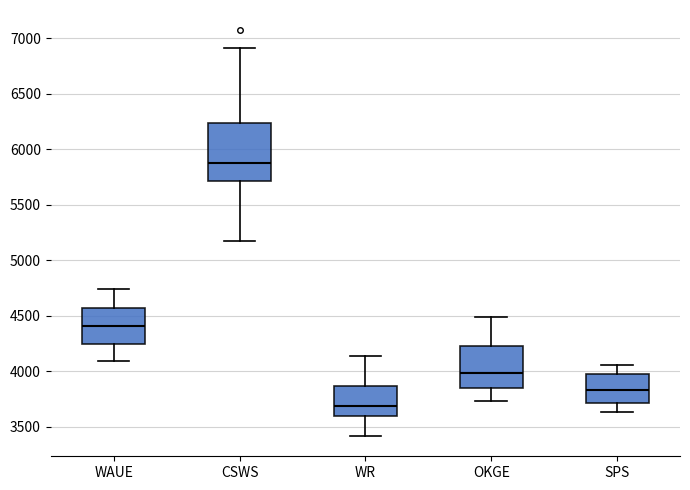

Reading left to right, transcribe this box plot: for each box, give where its median line is, the range the box spans, and where its two whiskers end, as read against the y-axis. The values are not printed on the chart, so give them approximately, as read against the axis.

WAUE: median 4400, box 4250 to 4550, whiskers 4100 to 4750
CSWS: median 5850, box 5700 to 6250, whiskers 5150 to 6900
WR: median 3700, box 3600 to 3850, whiskers 3400 to 4150
OKGE: median 4000, box 3850 to 4250, whiskers 3750 to 4500
SPS: median 3850, box 3700 to 4000, whiskers 3650 to 4050